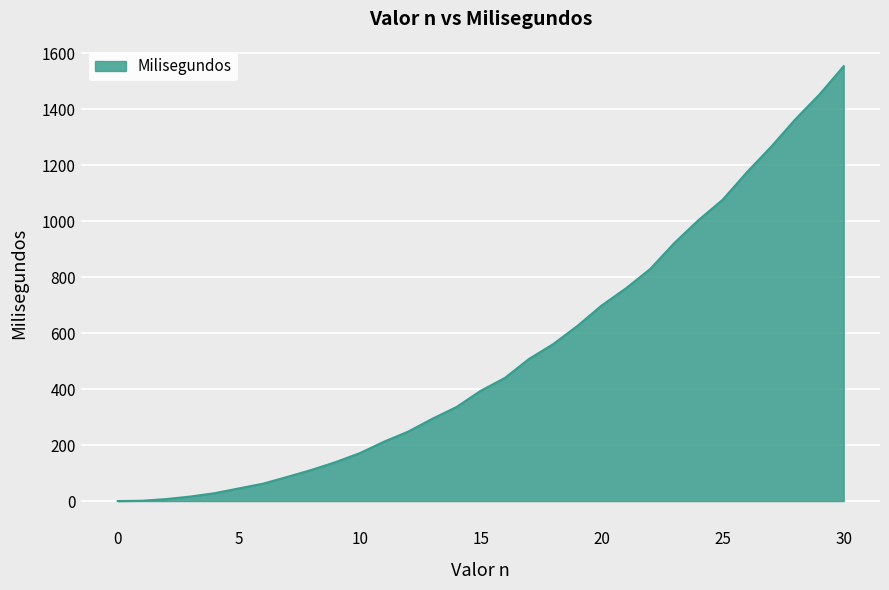

What is the difference between the maximum and minimum values?

1554